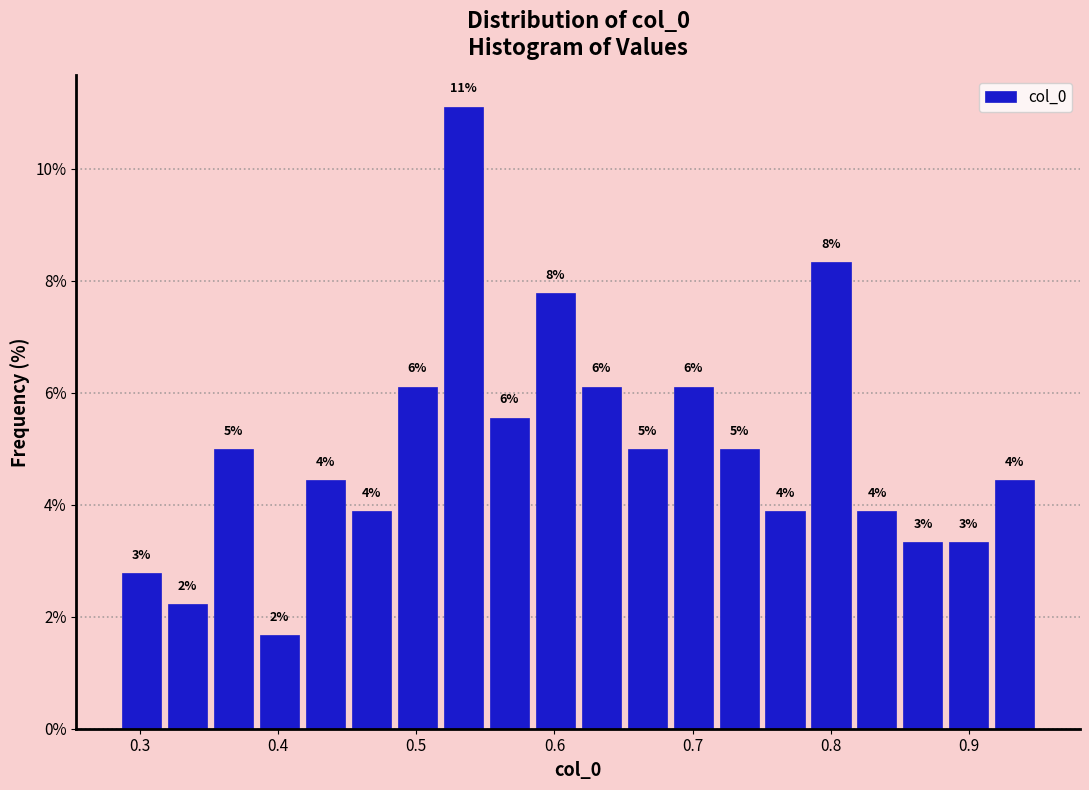

Around what value on the x-axis is the tallest bar? Give the approximate position of its centre, as read against the axis.

0.53